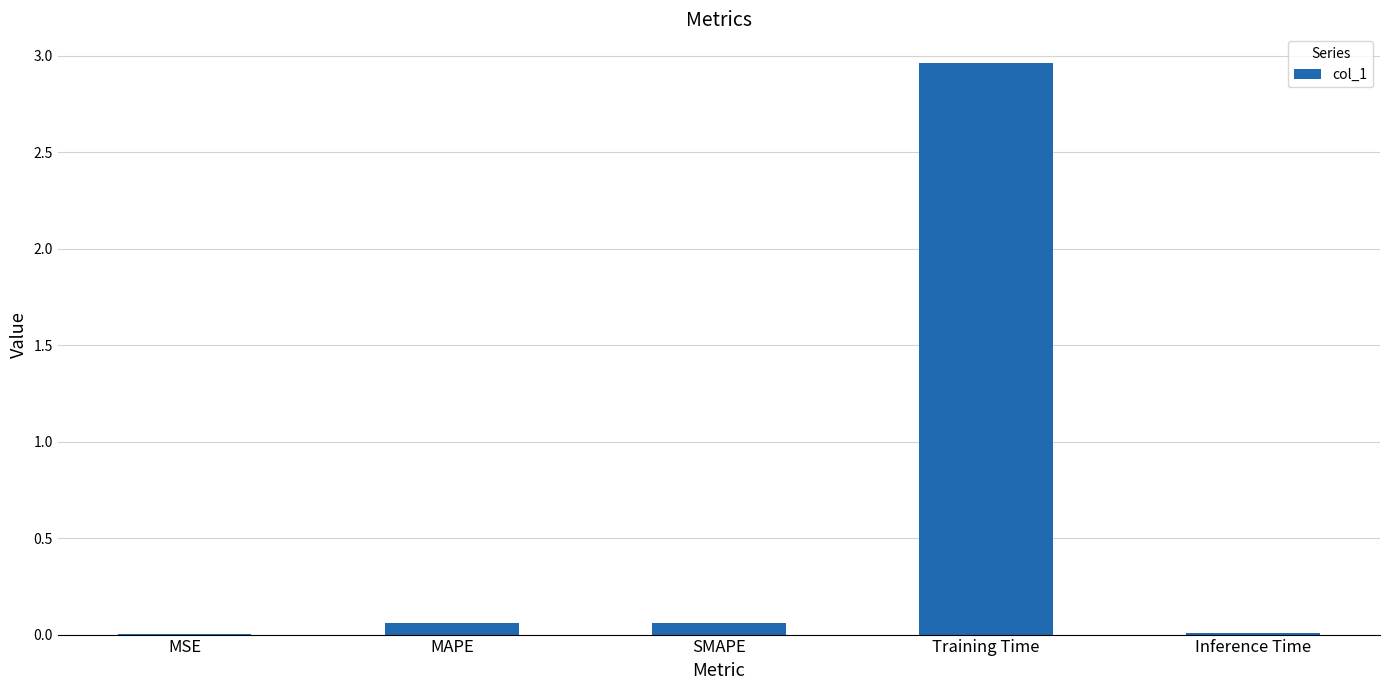

Between Training Time and MSE, which is larger?

Training Time